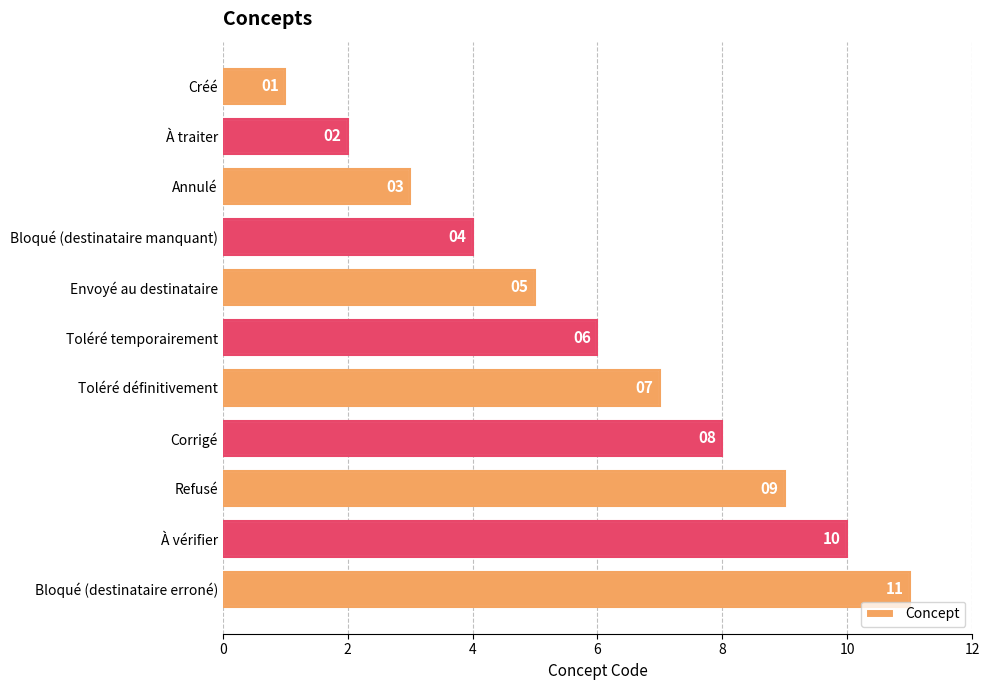

What position from the top is Refusé?

9